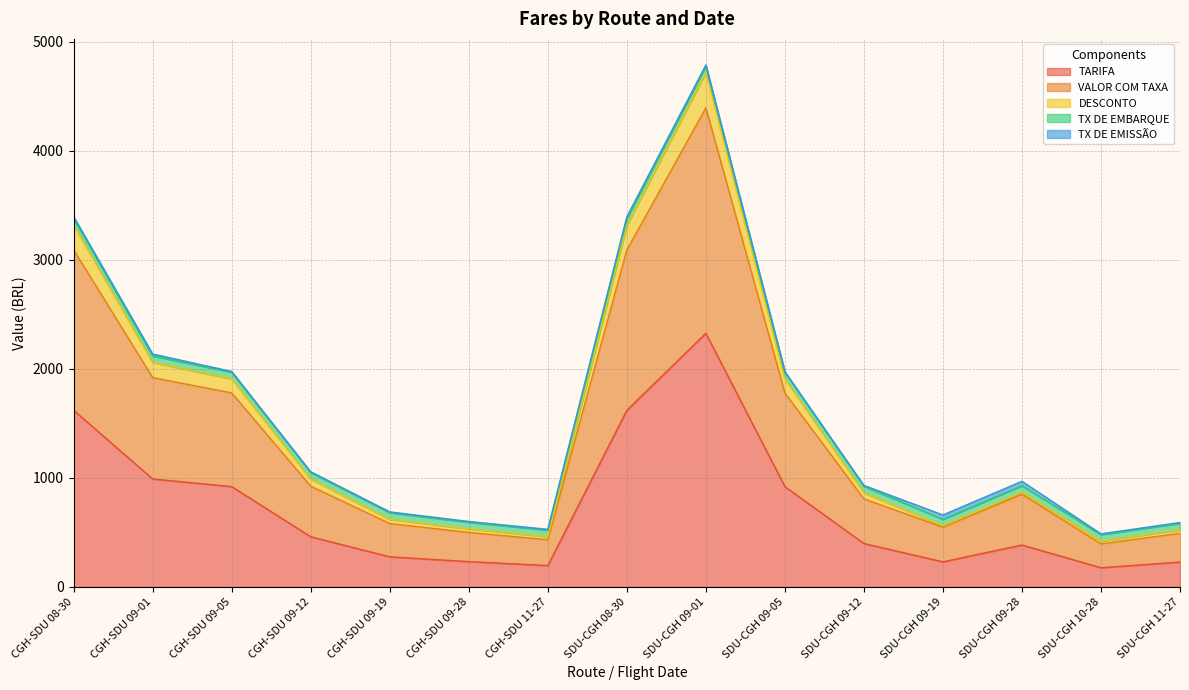

Where is the first local minimum for VALOR COM TAXA?

CGH-SDU 11-27